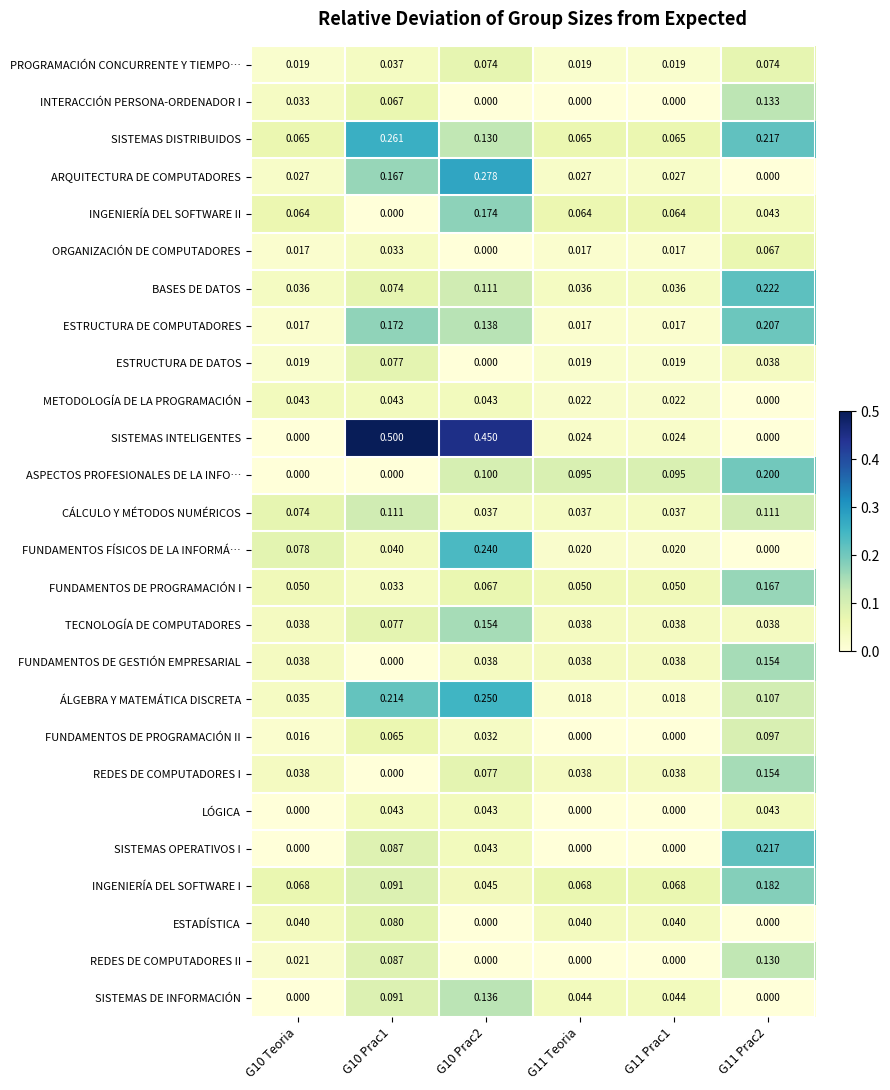

Between G10 Prac1 and G11 Teoria, which series saw the biggest shift?

SISTEMAS INTELIGENTES